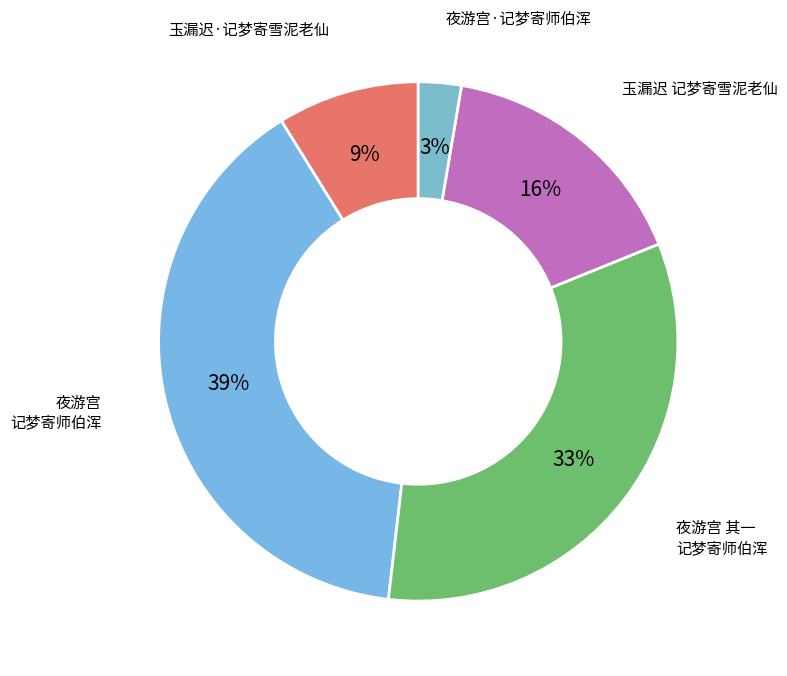

Which category has the smallest portion of the pie?

夜游宫·记梦寄师伯浑